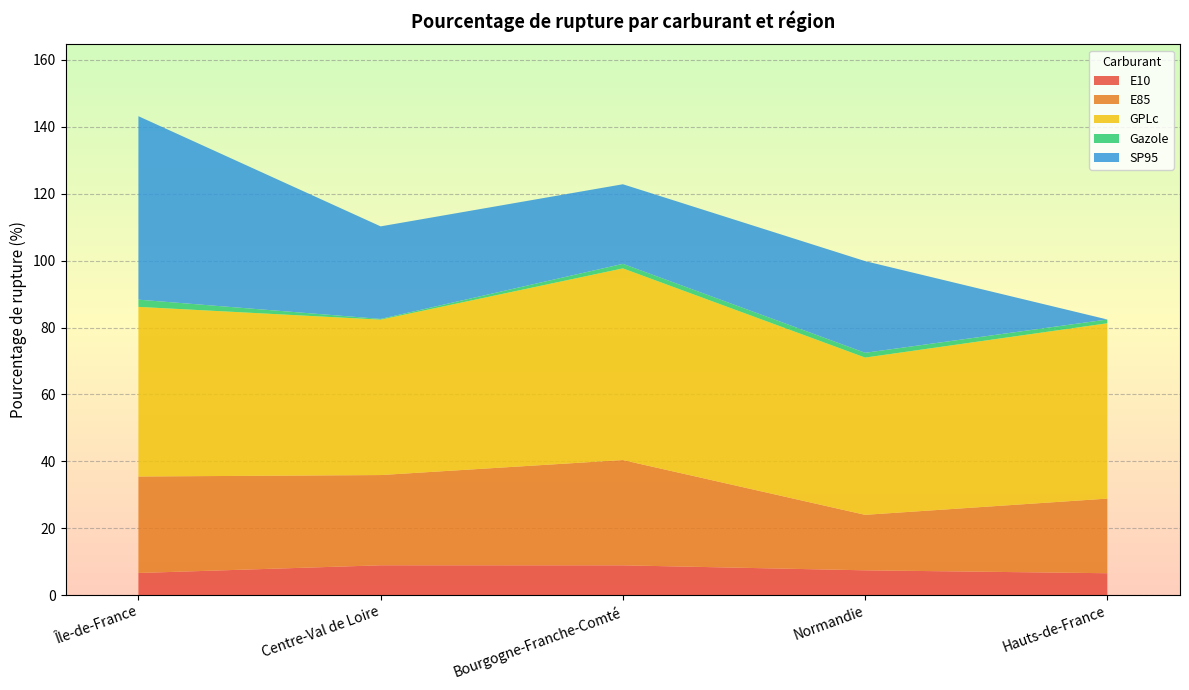

Reading left to right, list all the values displayed in this chart.

E10: Île-de-France=6.6	Centre-Val de Loire=8.9	Bourgogne-Franche-Comté=8.9	Normandie=7.4	Hauts-de-France=6.5
E85: Île-de-France=28.9	Centre-Val de Loire=27.0	Bourgogne-Franche-Comté=31.5	Normandie=16.6	Hauts-de-France=22.3
GPLc: Île-de-France=50.7	Centre-Val de Loire=46.5	Bourgogne-Franche-Comté=57.3	Normandie=47.0	Hauts-de-France=52.4
Gazole: Île-de-France=2.2	Centre-Val de Loire=0.2	Bourgogne-Franche-Comté=1.4	Normandie=1.4	Hauts-de-France=1.1
SP95: Île-de-France=54.9	Centre-Val de Loire=27.7	Bourgogne-Franche-Comté=23.8	Normandie=27.4	Hauts-de-France=0.0